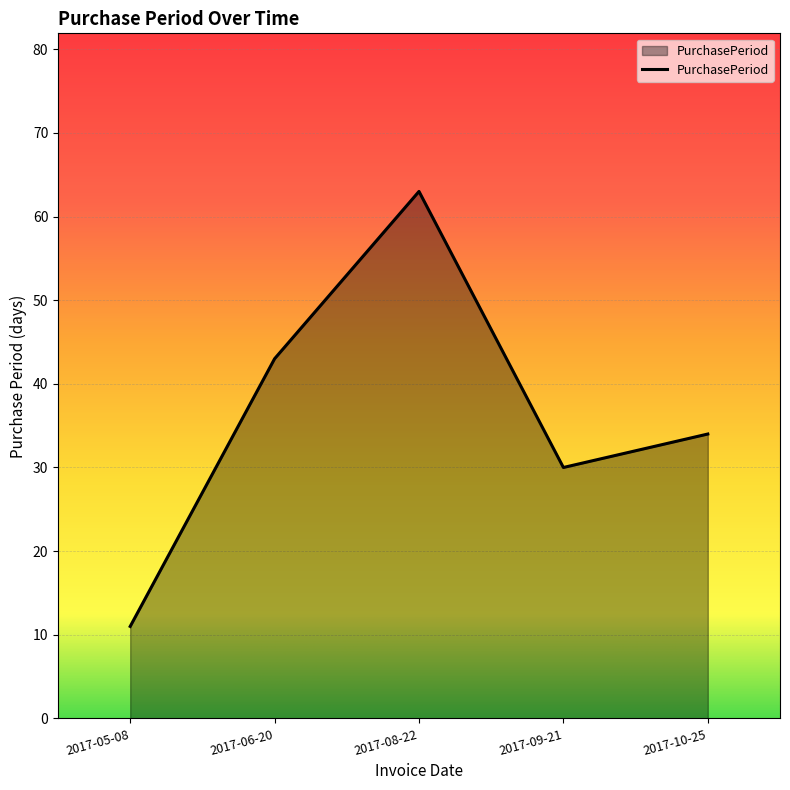

Rank the categories by value from lowest to highest.

2017-05-08, 2017-09-21, 2017-10-25, 2017-06-20, 2017-08-22